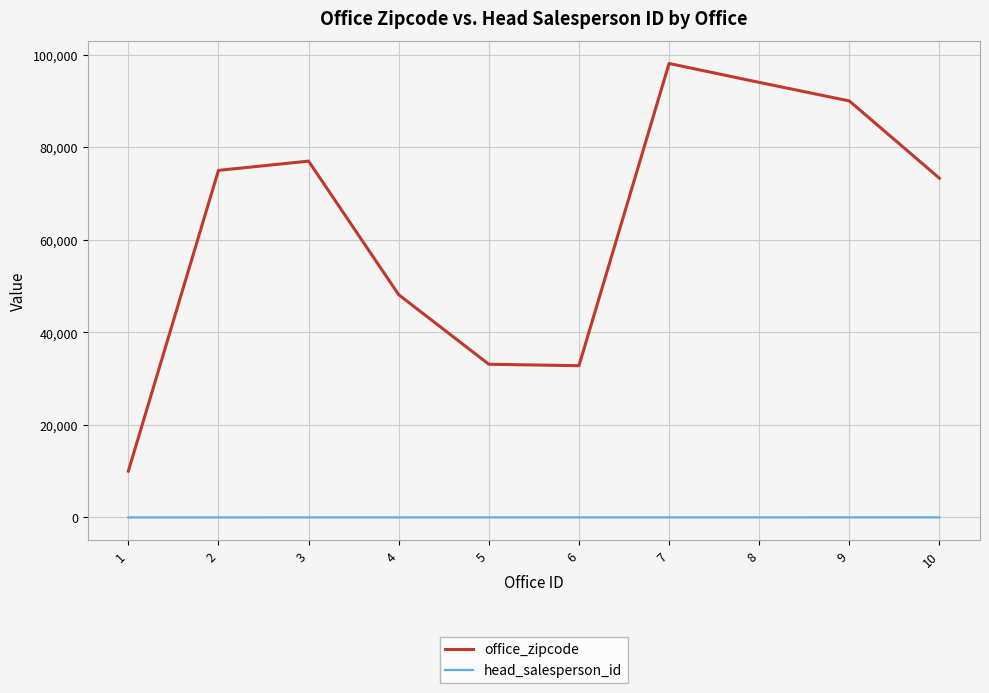

Count the number of categories in the chart.

10